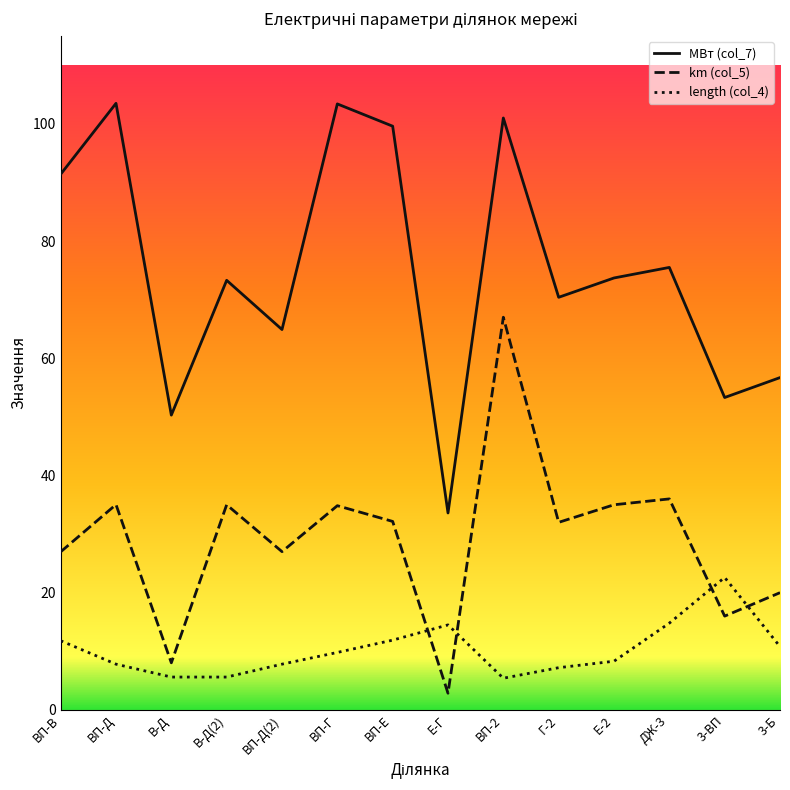

Rank the series by their maximum value, from lowest to highest.

length (col_4), km (col_5), МВт (col_7)